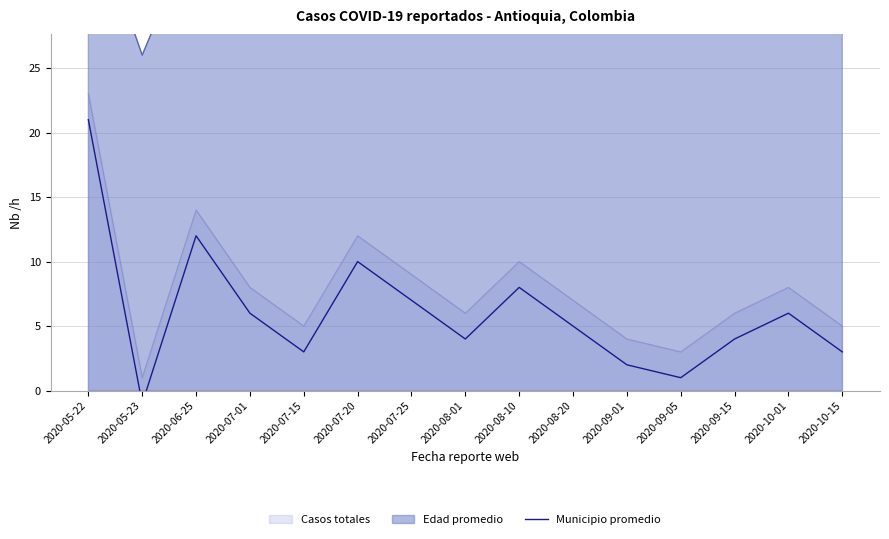

Reading left to right, extract all data points from this chart.

21	-1	12	6	3	10	7	4	8	5	2	1	4	6	3